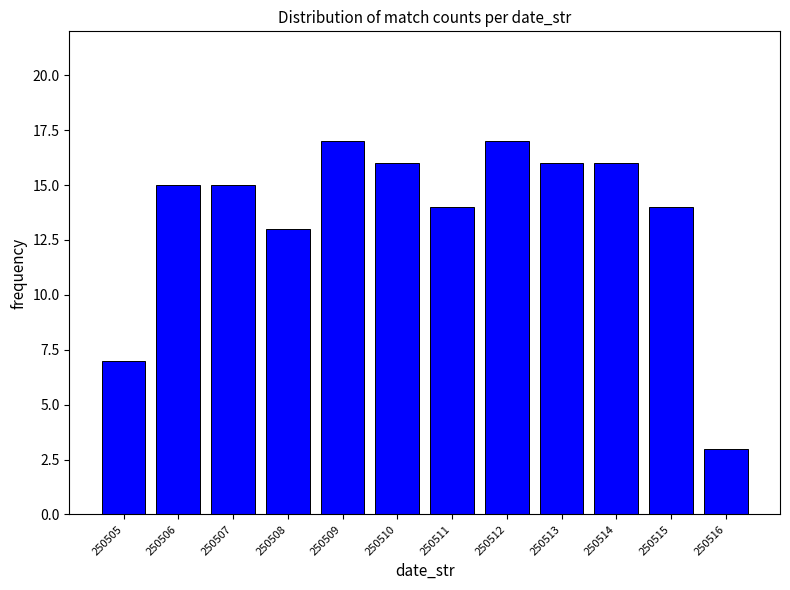

Reading left to right, list all the values displayed in this chart.

7	15	15	13	17	16	14	17	16	16	14	3